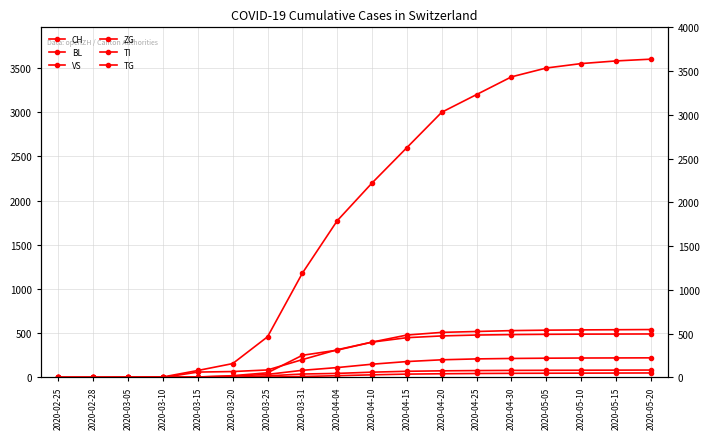

Is it true that VS equals 350 at 2020-05-05?

False